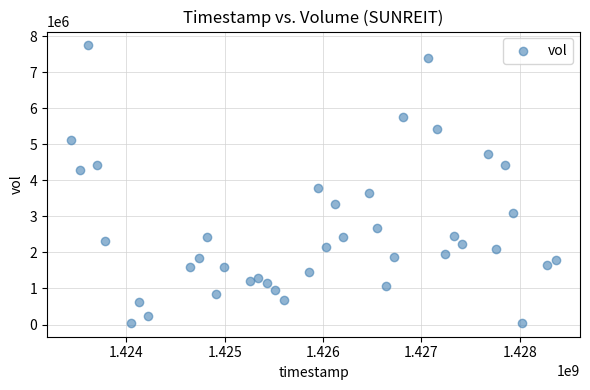

What Y value in the scatter plot is closest to 3893000?

3779200